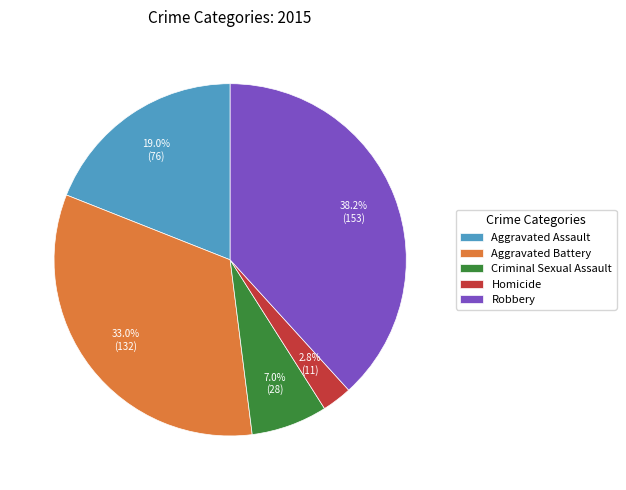

To the nearest percent, what percentage of the pie is Homicide?

3%